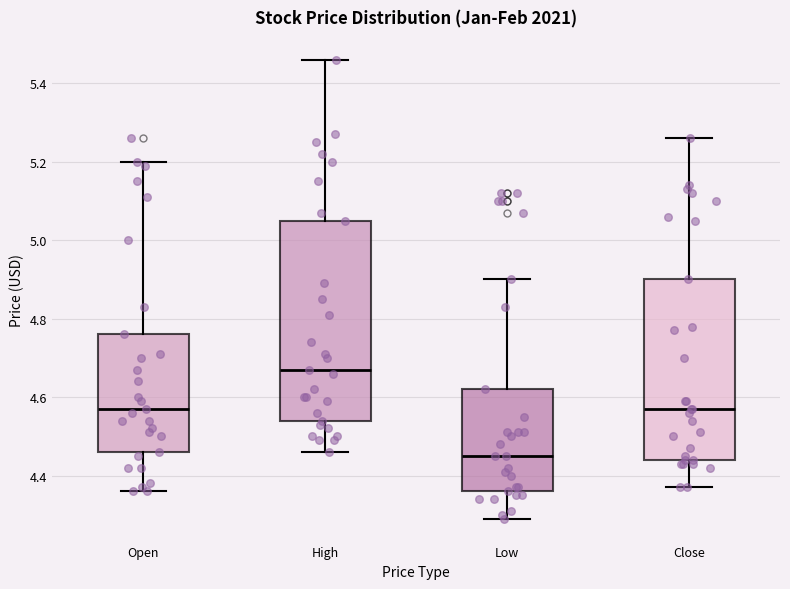

Reading left to right, read every box against the y-axis: the position of its median line, the range the box covers, and the ends of its whiskers. The values are not printed on the chart, so give them approximately, as read against the axis.

Open: median 4.58, box 4.46 to 4.76, whiskers 4.36 to 5.20
High: median 4.68, box 4.54 to 5.06, whiskers 4.46 to 5.46
Low: median 4.44, box 4.36 to 4.62, whiskers 4.28 to 4.90
Close: median 4.58, box 4.44 to 4.90, whiskers 4.36 to 5.26